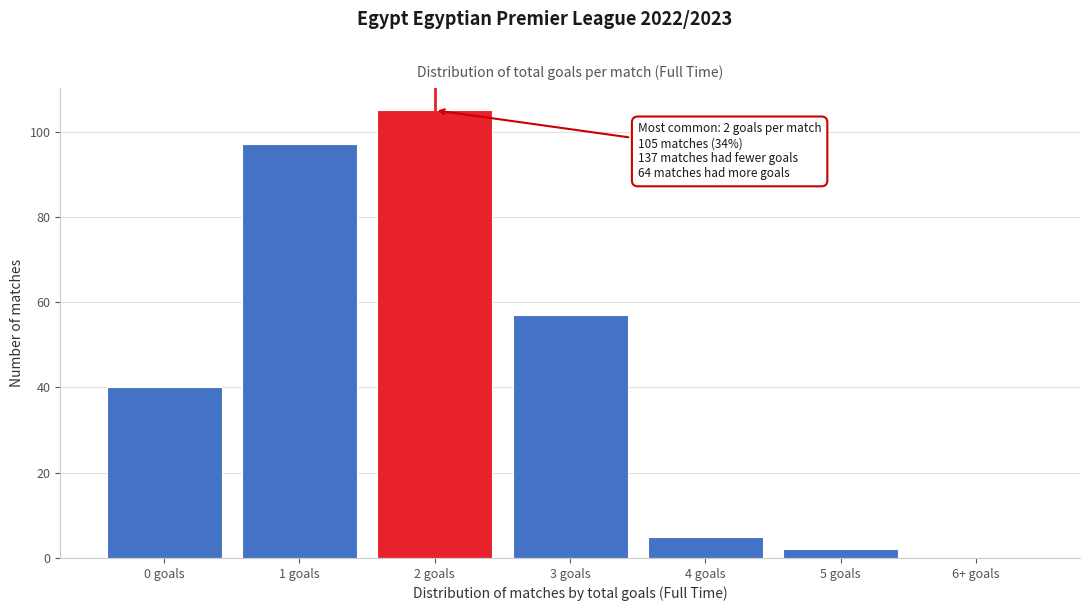

Reading left to right, list all the values displayed in this chart.

0 goals=40	1 goals=97	2 goals=105	3 goals=57	4 goals=5	5 goals=2	6+ goals=0